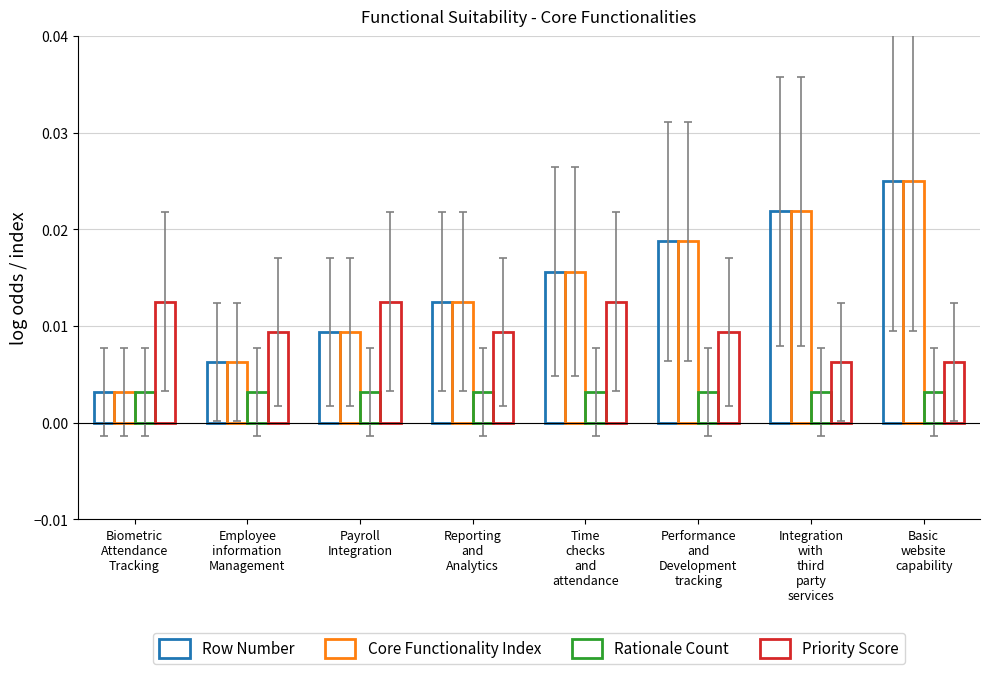

Does the chart contain stacked bars?

No